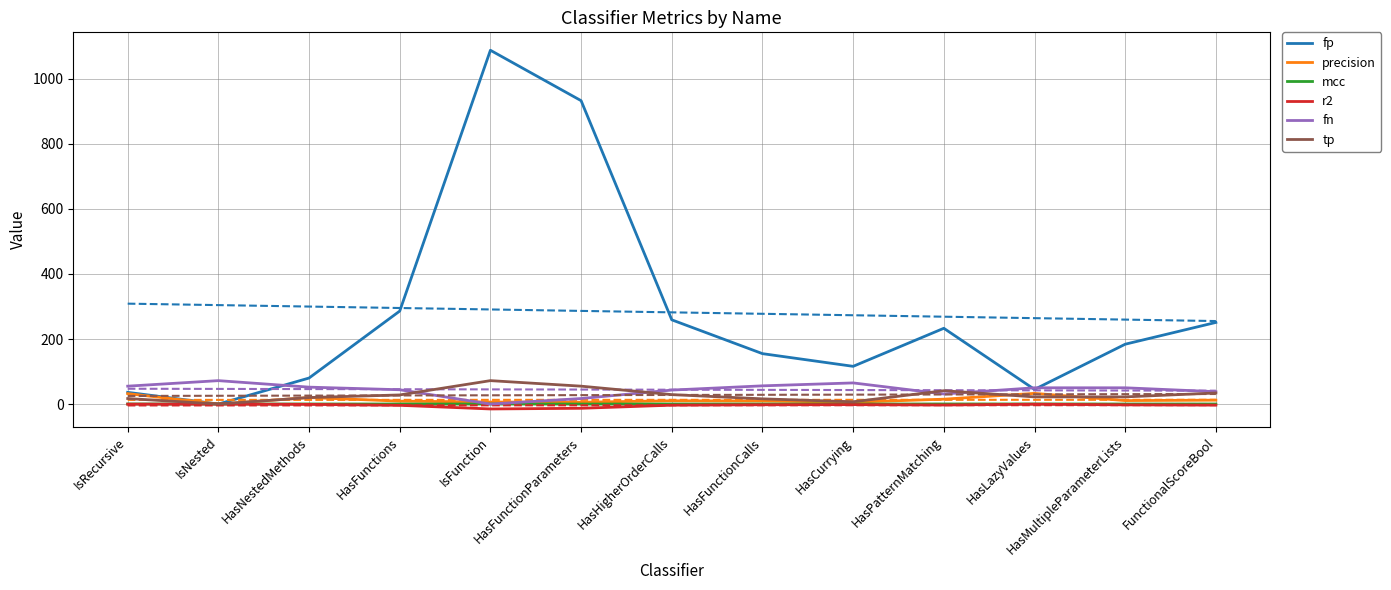

At which label is fp closest to 544?

HasFunctions